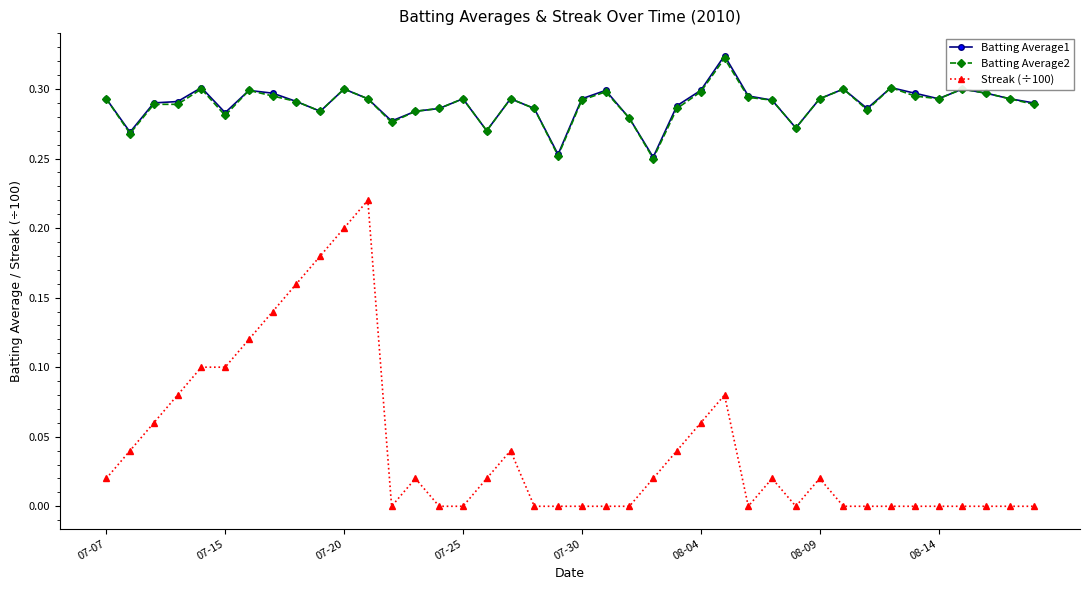

True or false: Batting Average1 and Streak (÷100) intersect in this chart.

False